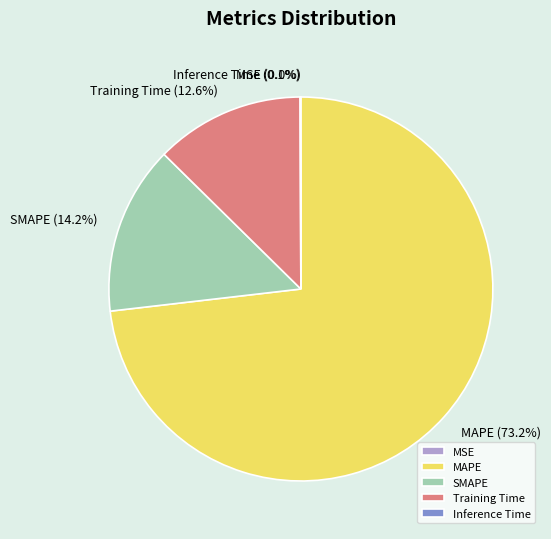

To the nearest percent, what is the difference between the largest and smallest slice percentages?

73%